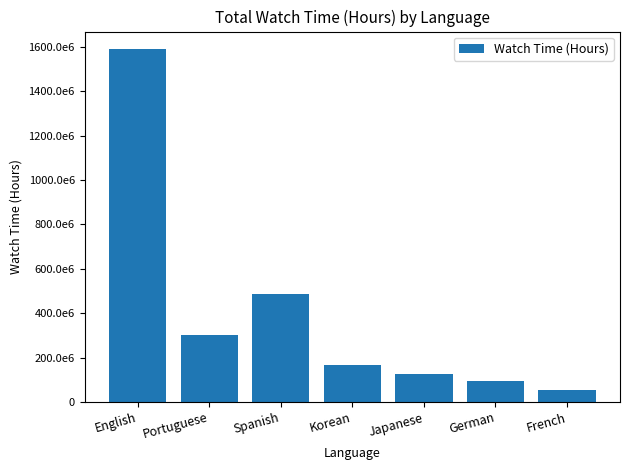

Rank the categories by value from lowest to highest.

French, German, Japanese, Korean, Portuguese, Spanish, English